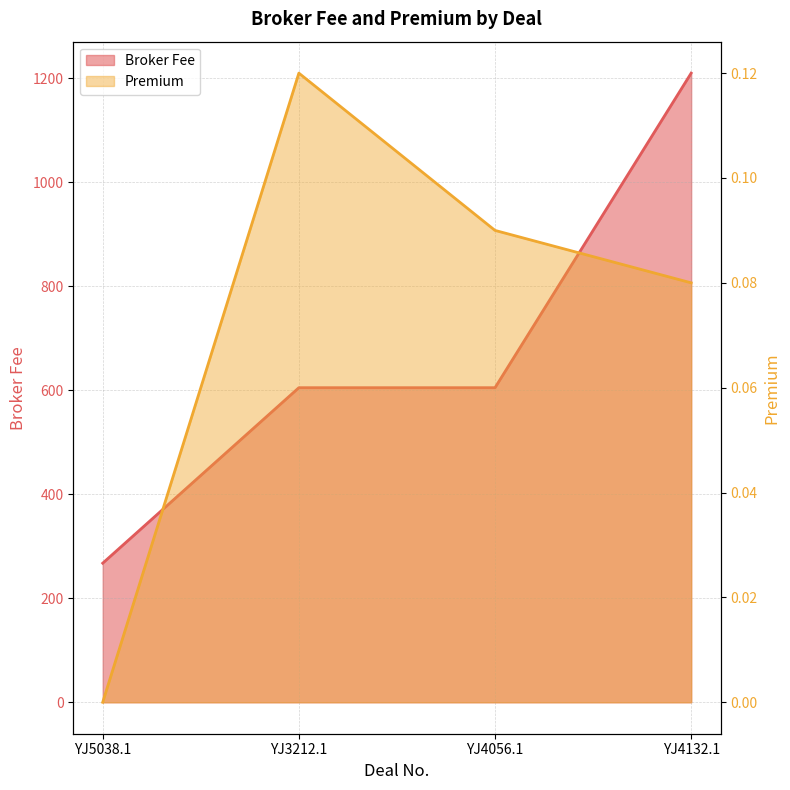

Where does the Broker Fee series first go above 605?

YJ4132.1